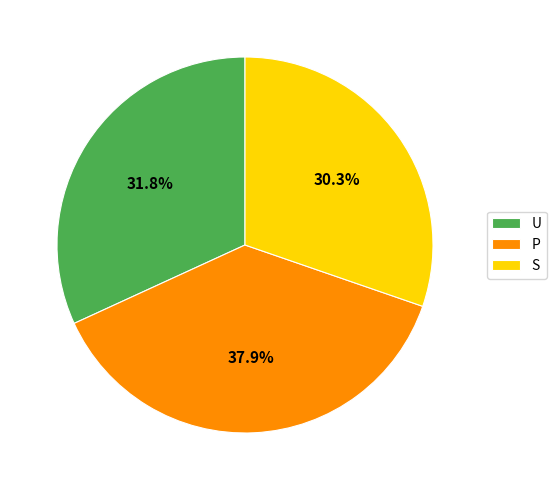

Which slice is the largest?

P